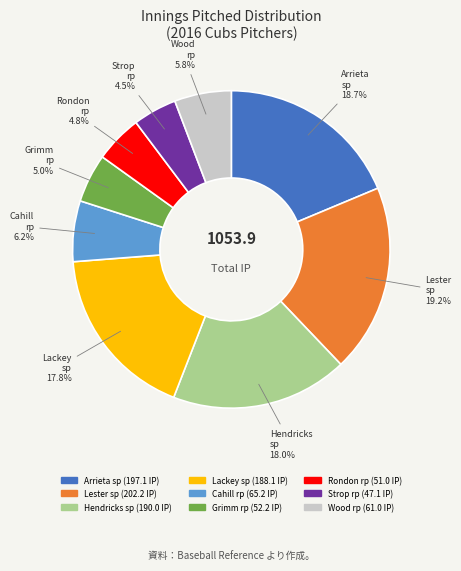

How many slices are in this pie chart?

9